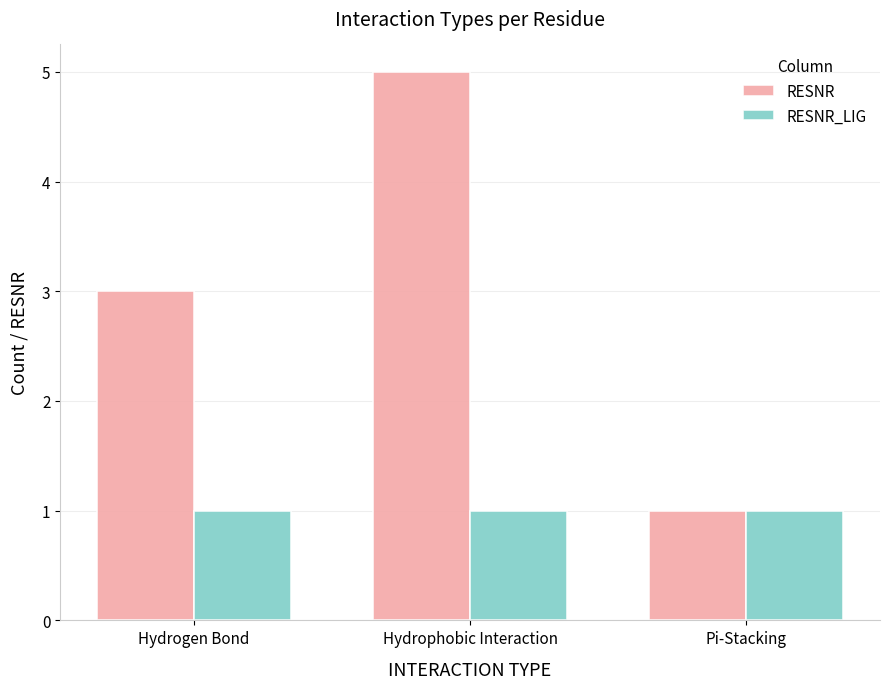

The value of RESNR at Hydrogen Bond is 3. True or false?

True